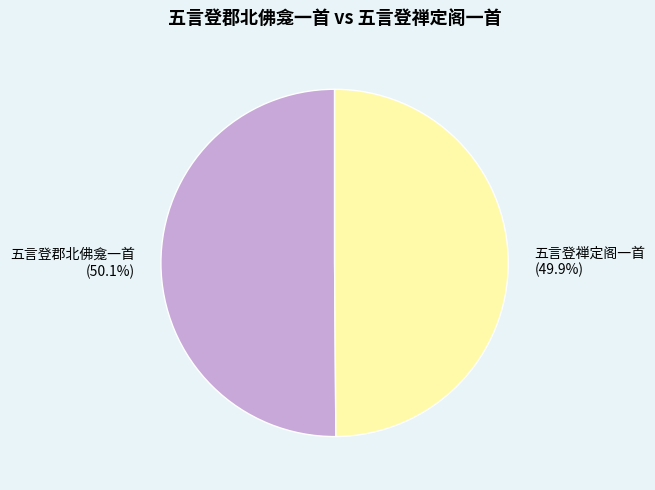

How many segments does this pie chart have?

2